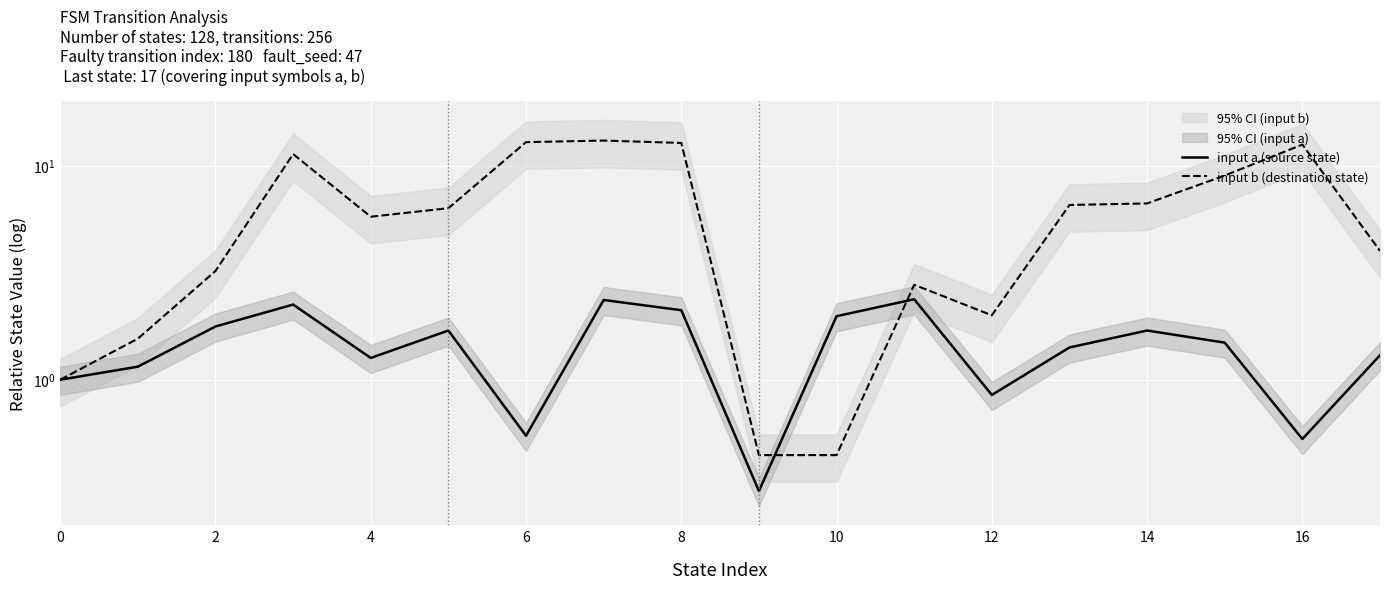

What is the smallest value displayed?

0.3